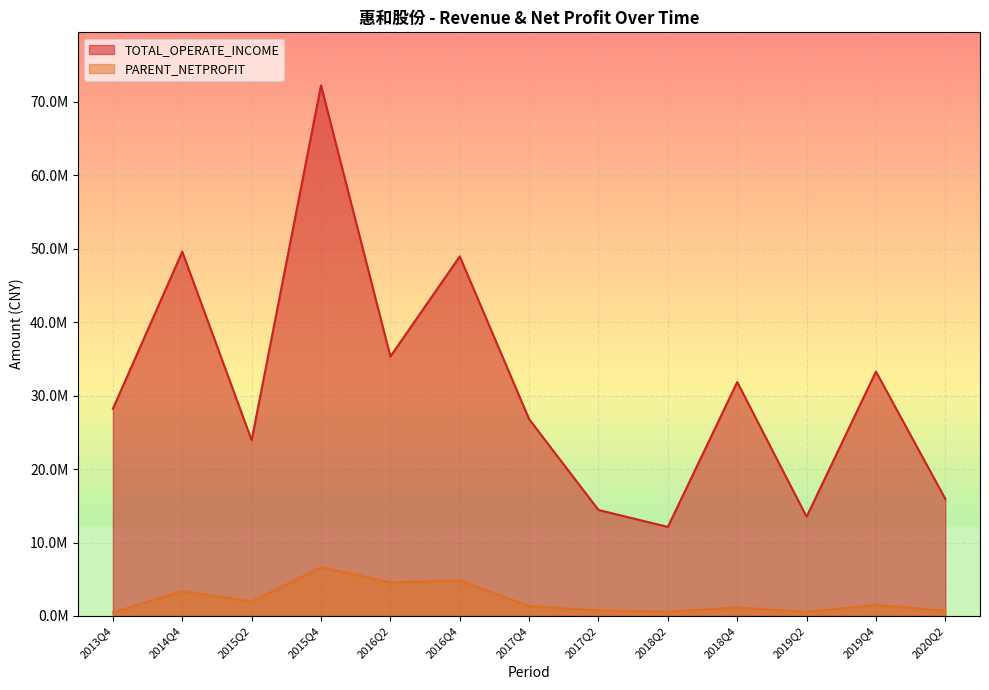

At how many categories does at least one series exceed 7792945?

13